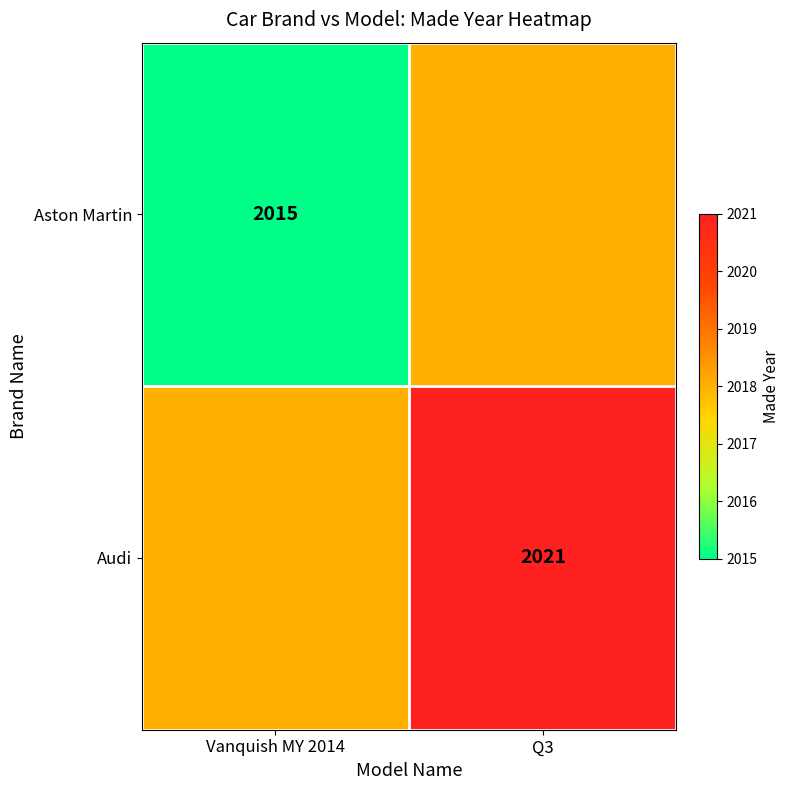

The Aston Martin series shows 2015 at Vanquish MY 2014. True or false?

True